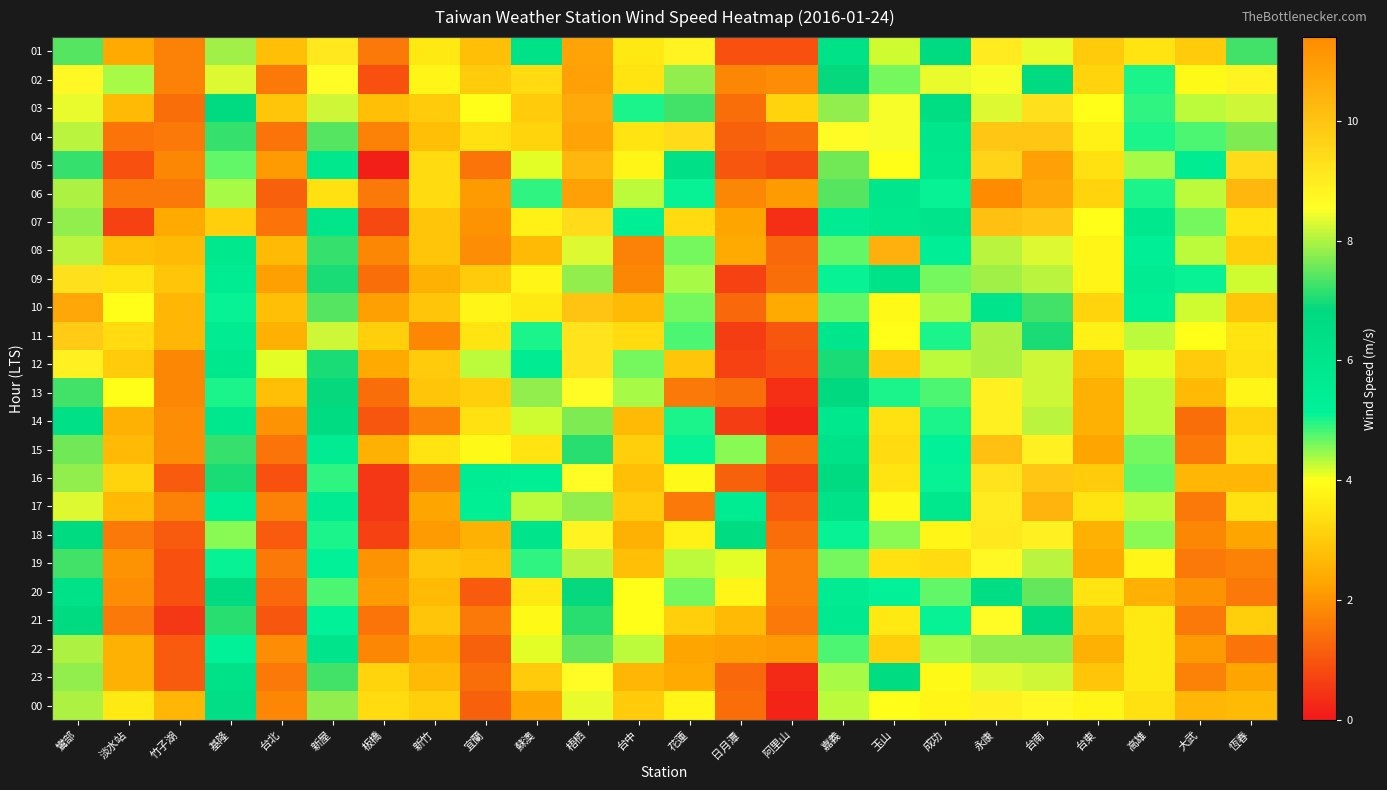

At how many categories does at least one series exceed 6?

13